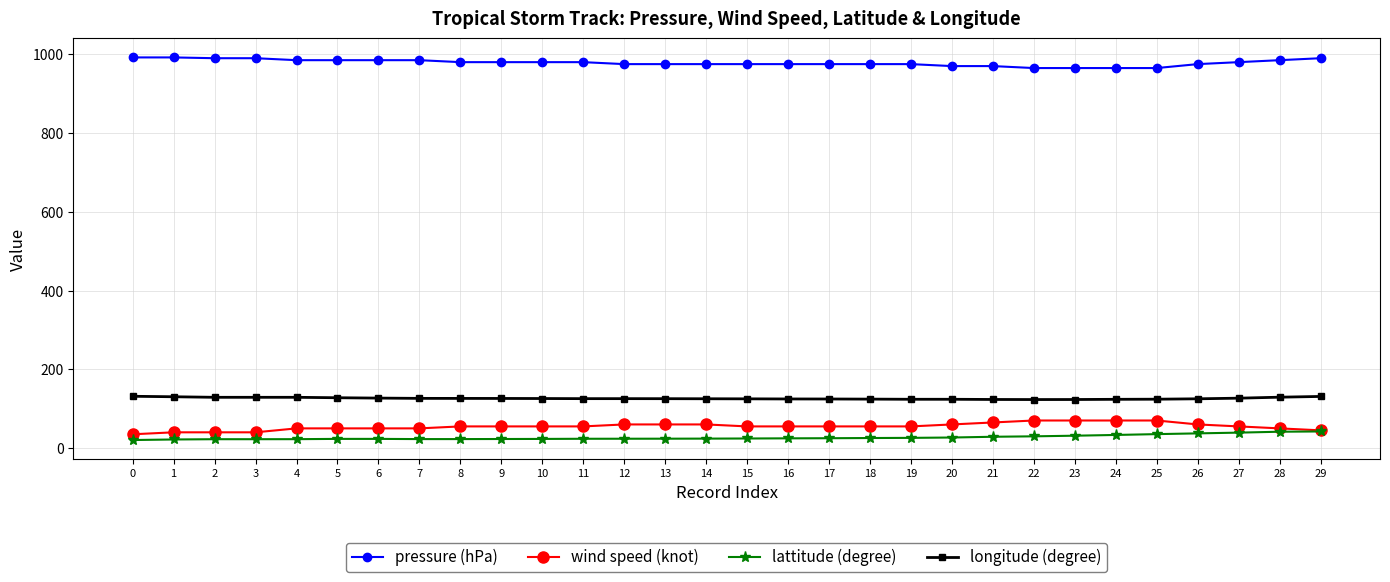

What is the difference between the maximum and second lowest values in the lattitude (degree) series?

20.4